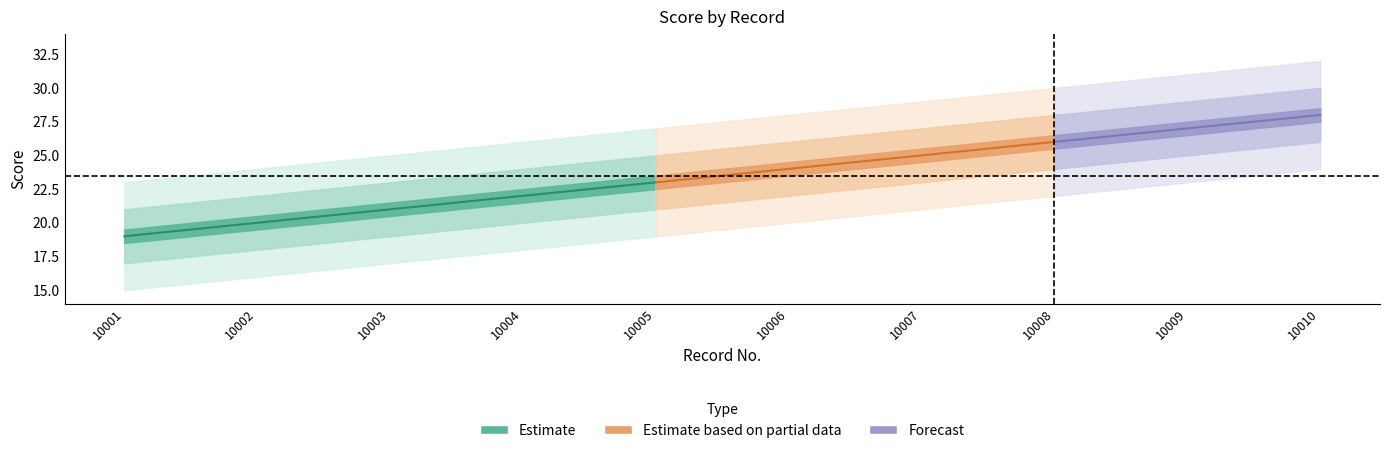

Does the chart have visible grid lines?

No